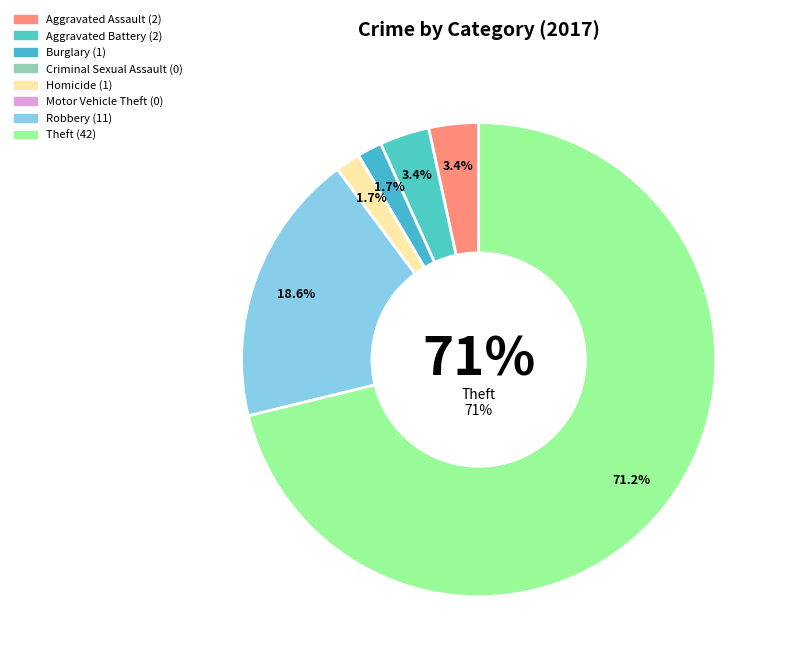

Is Theft the majority of the pie?

Yes